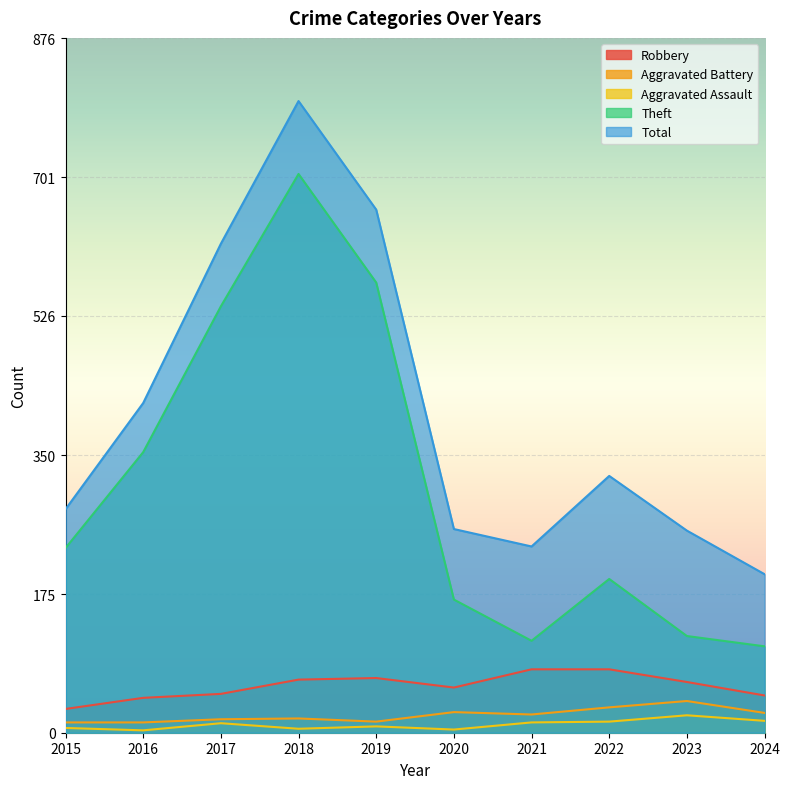

What is the difference between the highest and lowest values at 2021?

222